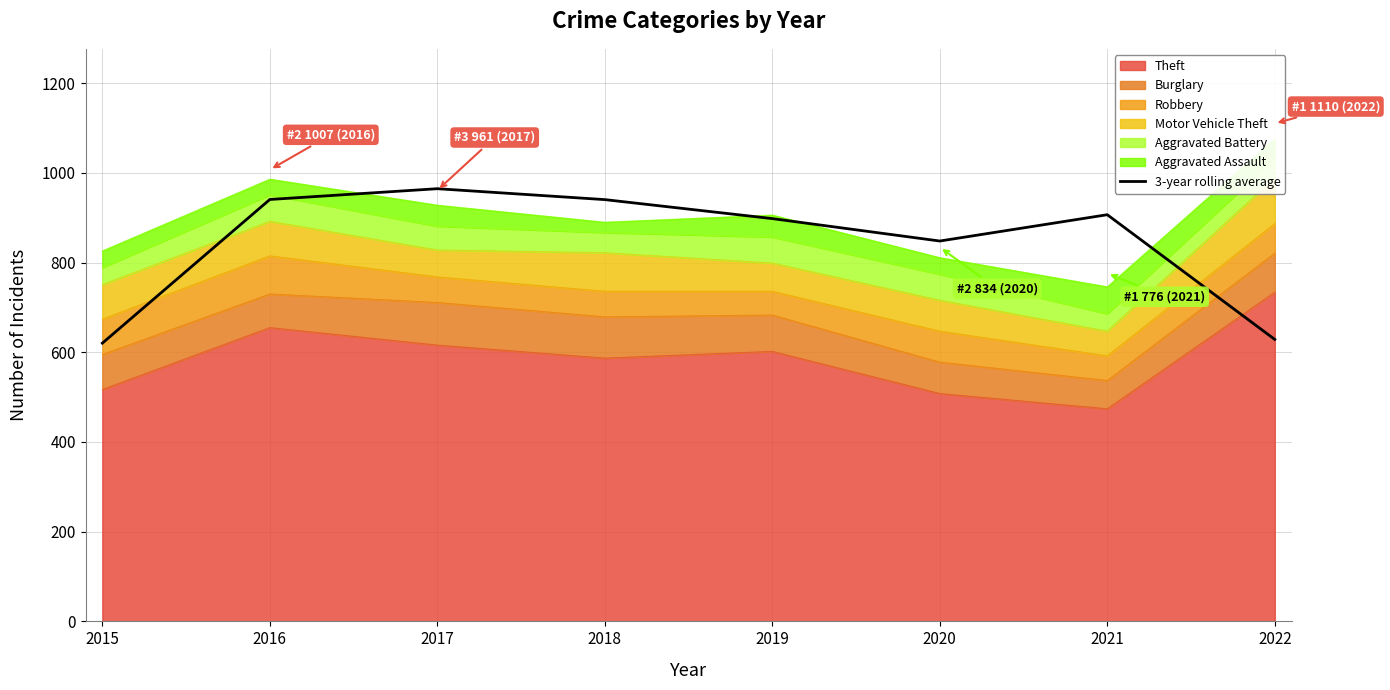

Count the number of categories in the chart.

8